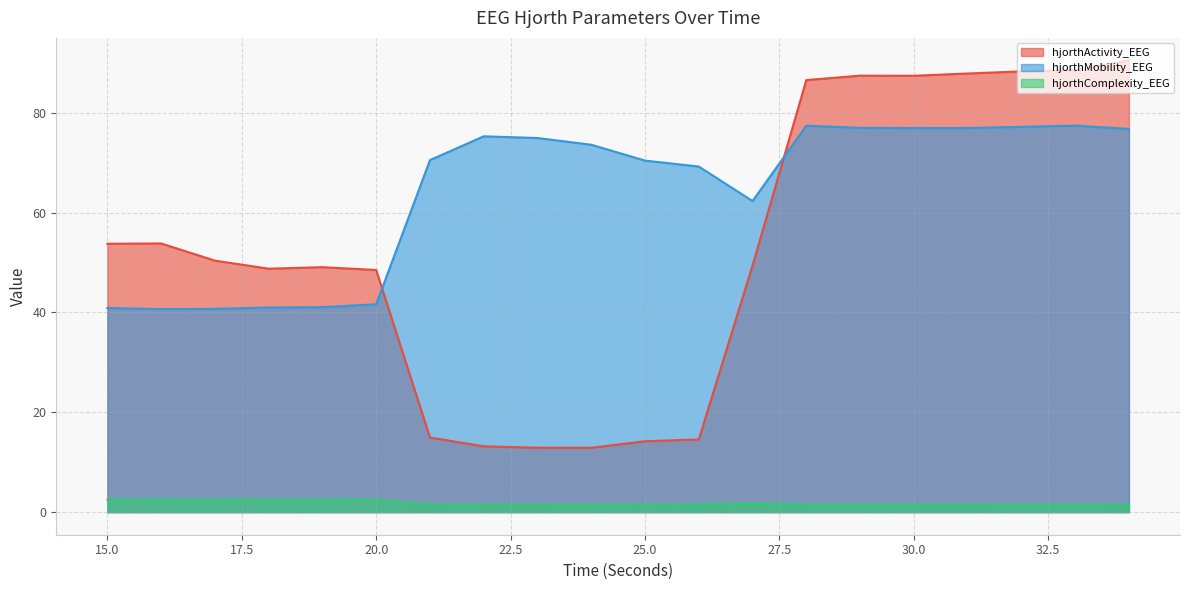

At how many categories does at least one series exceed 84?

7